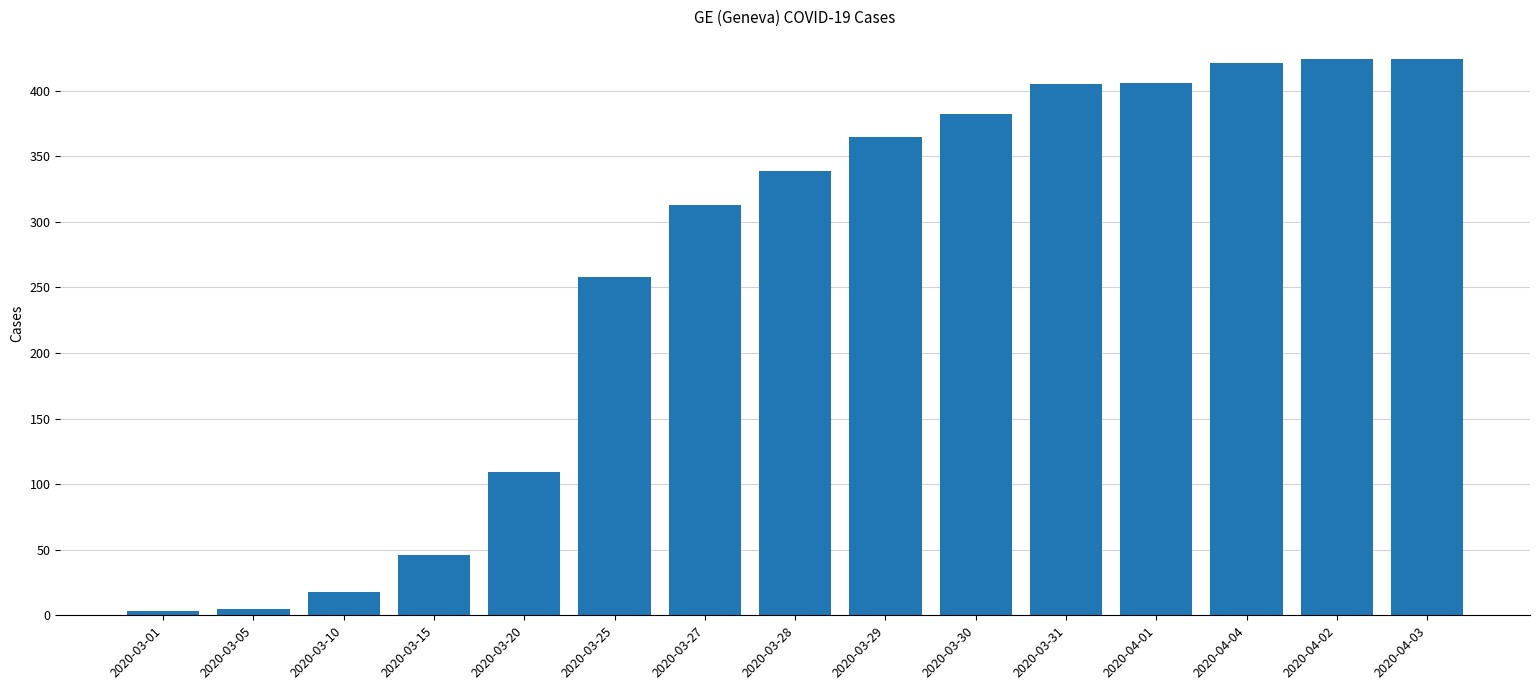

At which label is the value closest to 213?

2020-03-25